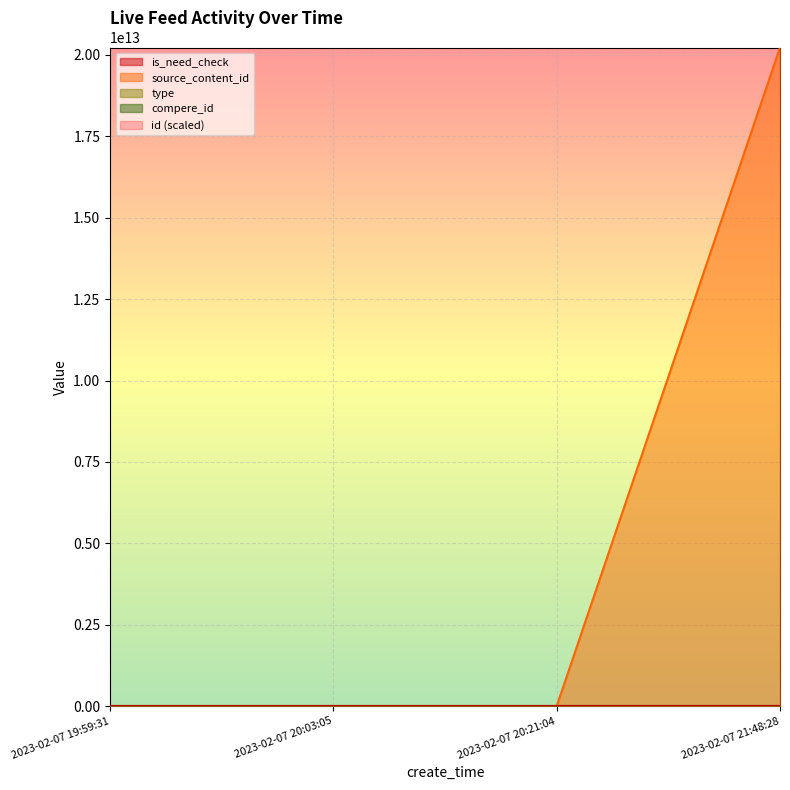

The is_need_check series shows 0 at 2023-02-07 20:21:04. True or false?

False